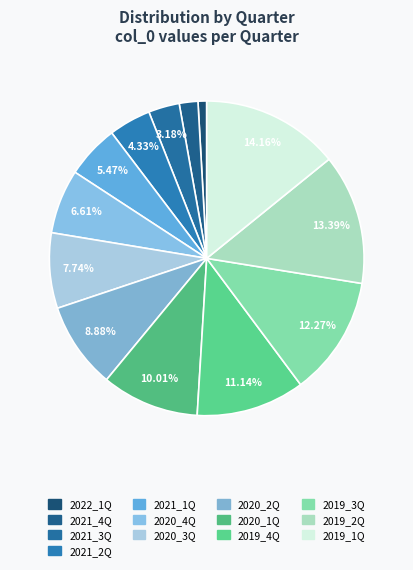

To the nearest percent, what portion does 2019_1Q represent?

14%